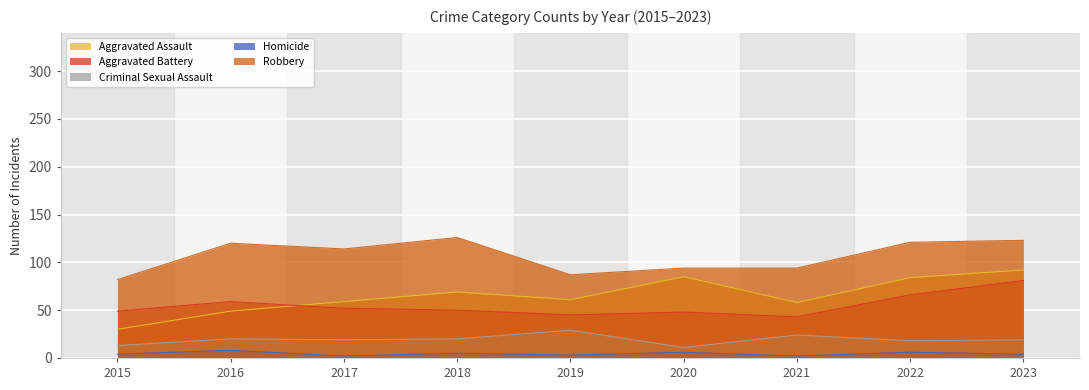

How many categories are shown in the chart?

9